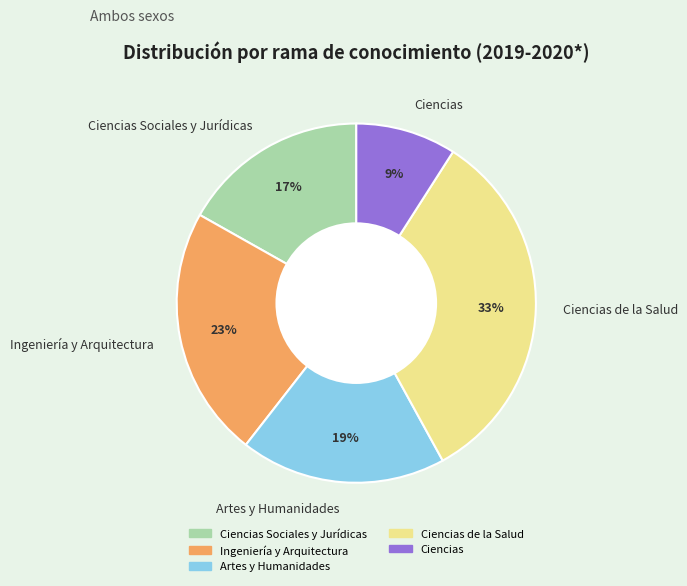

Is the sum of Artes y Humanidades and Ciencias de la Salud greater than half?

Yes